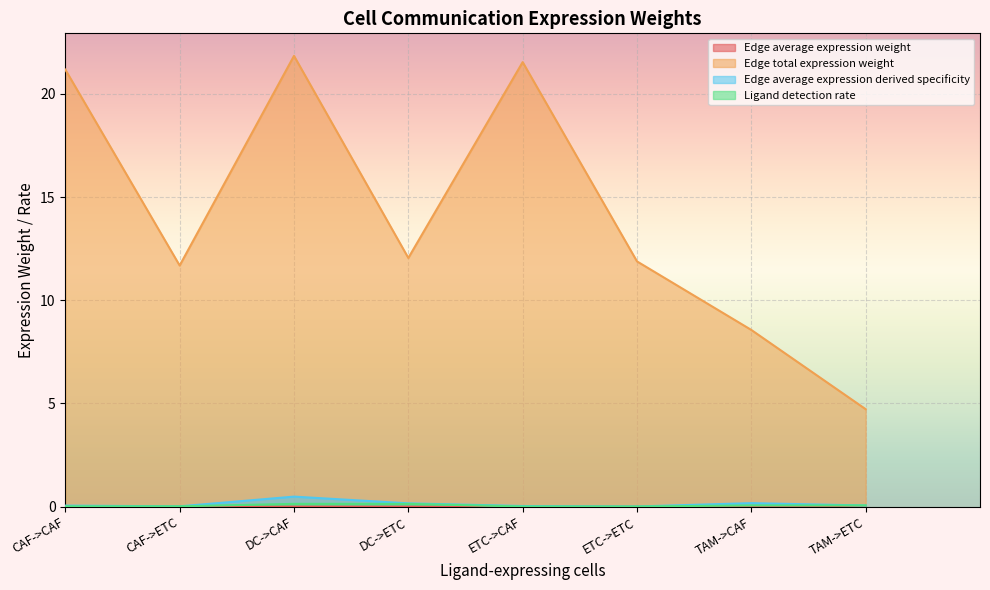

How many lines are shown in the chart?

4